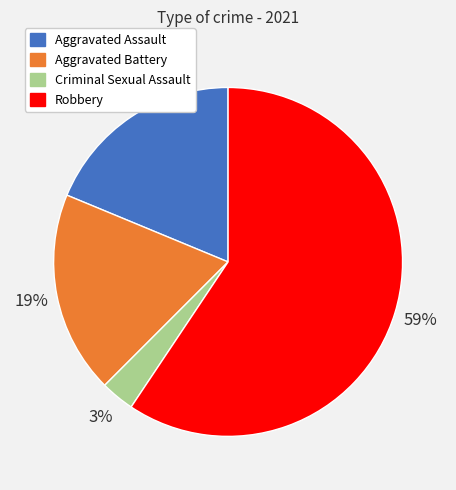

Count the number of slices in the pie.

4